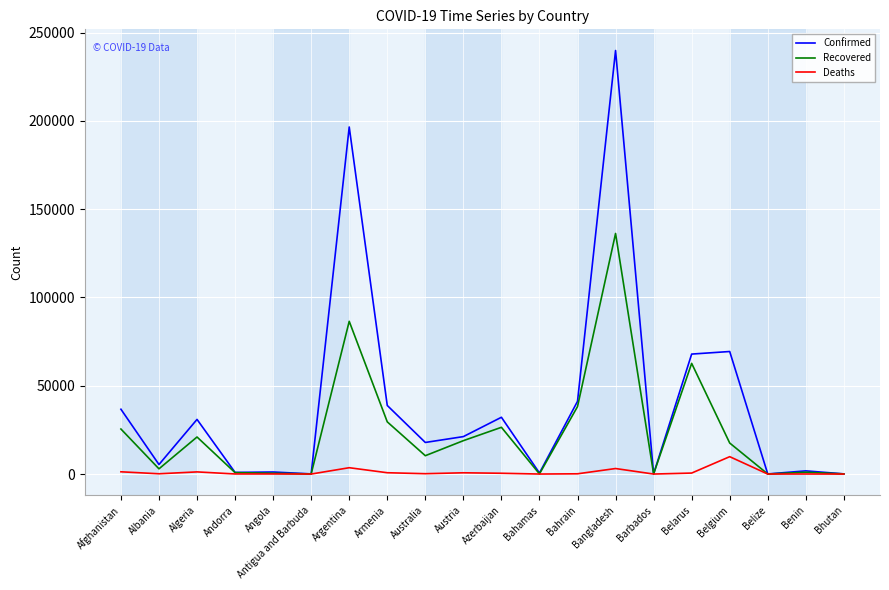

The value of Confirmed at Afghanistan is 21155. True or false?

False